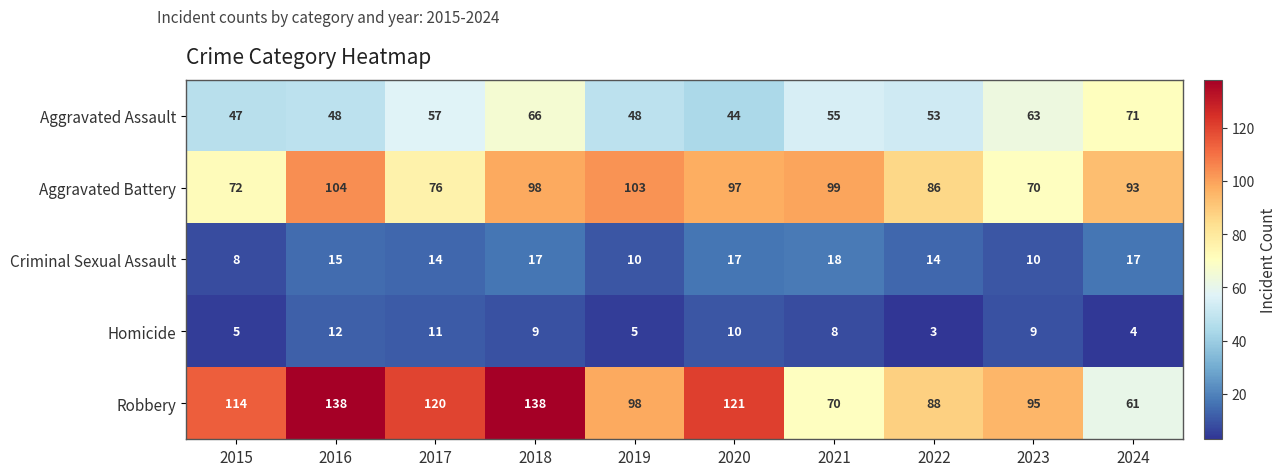

At 2019, list the series in order from largest to smallest.

Aggravated Battery, Robbery, Aggravated Assault, Criminal Sexual Assault, Homicide